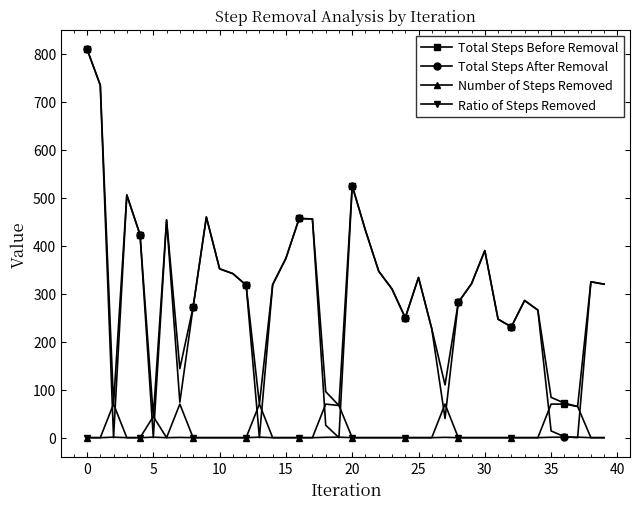

True or false: Number of Steps Removed has more than 1 points higher than both neighbors.

True